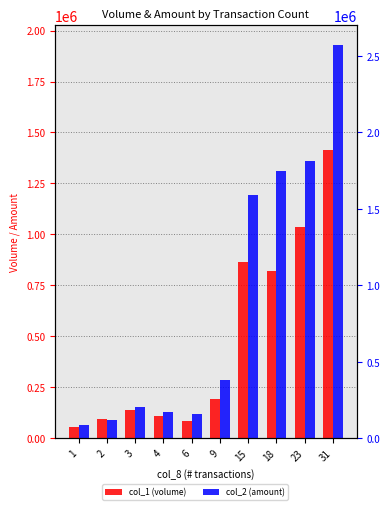

Which series has the widest spread of values?

col_2 (amount)